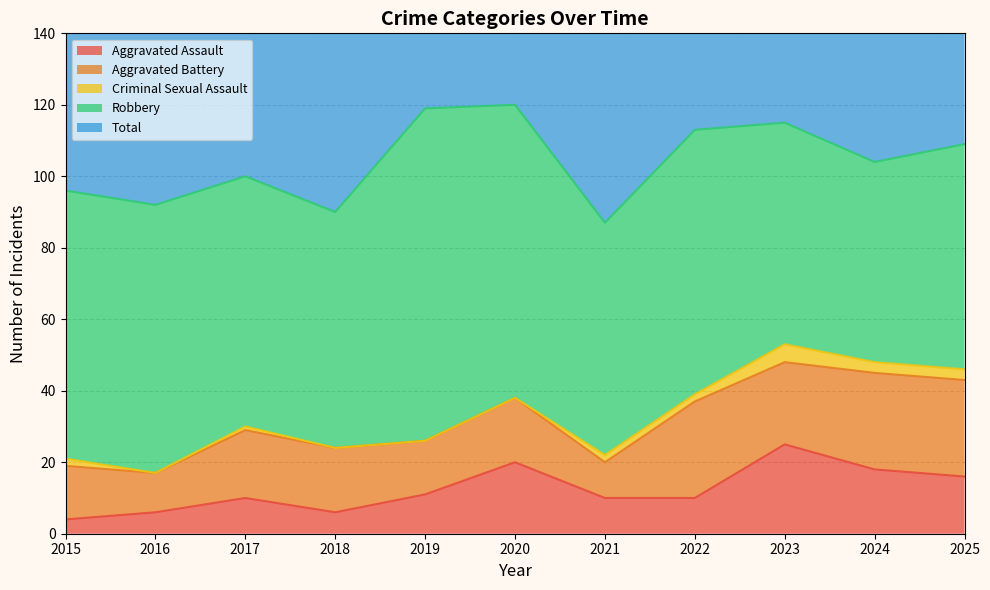

What are all the series names shown in the legend?

Aggravated Assault, Aggravated Battery, Criminal Sexual Assault, Robbery, Total